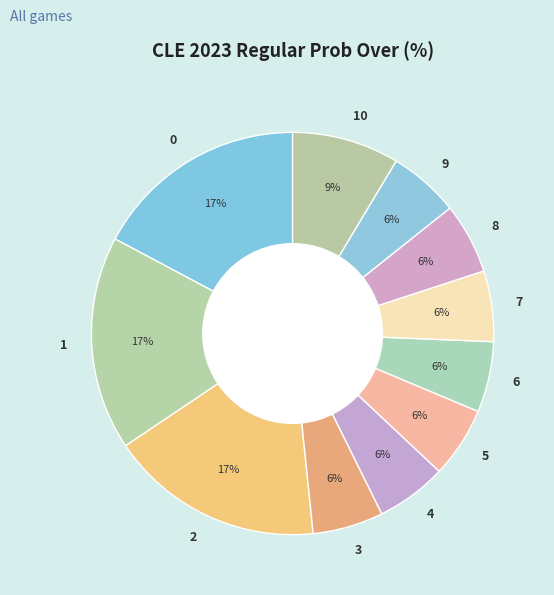

How many segments does this pie chart have?

11